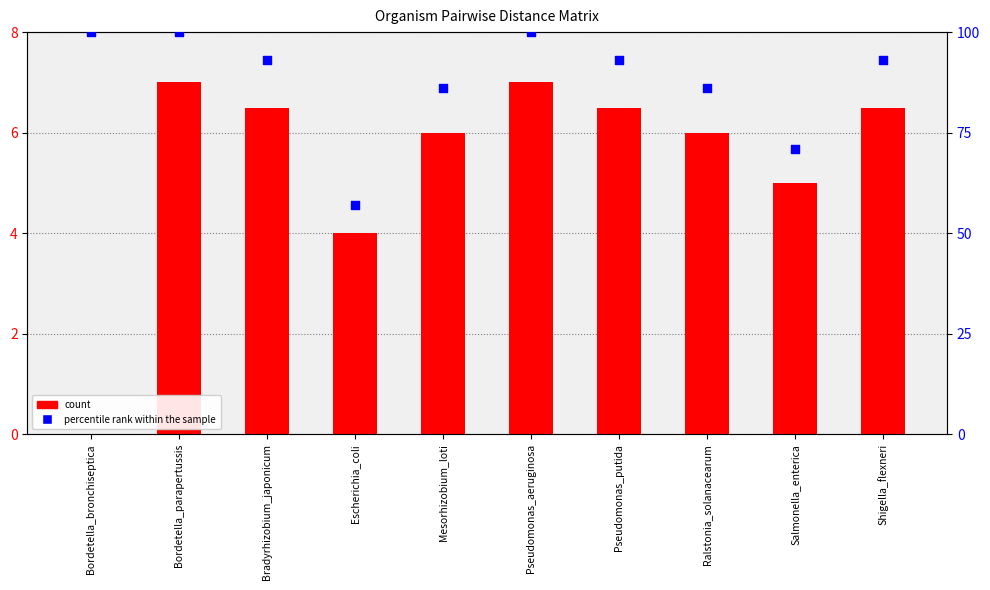

Is the value of count at Ralstonia_solanacearum greater than the value of percentile rank within the sample at Pseudomonas_putida?

No